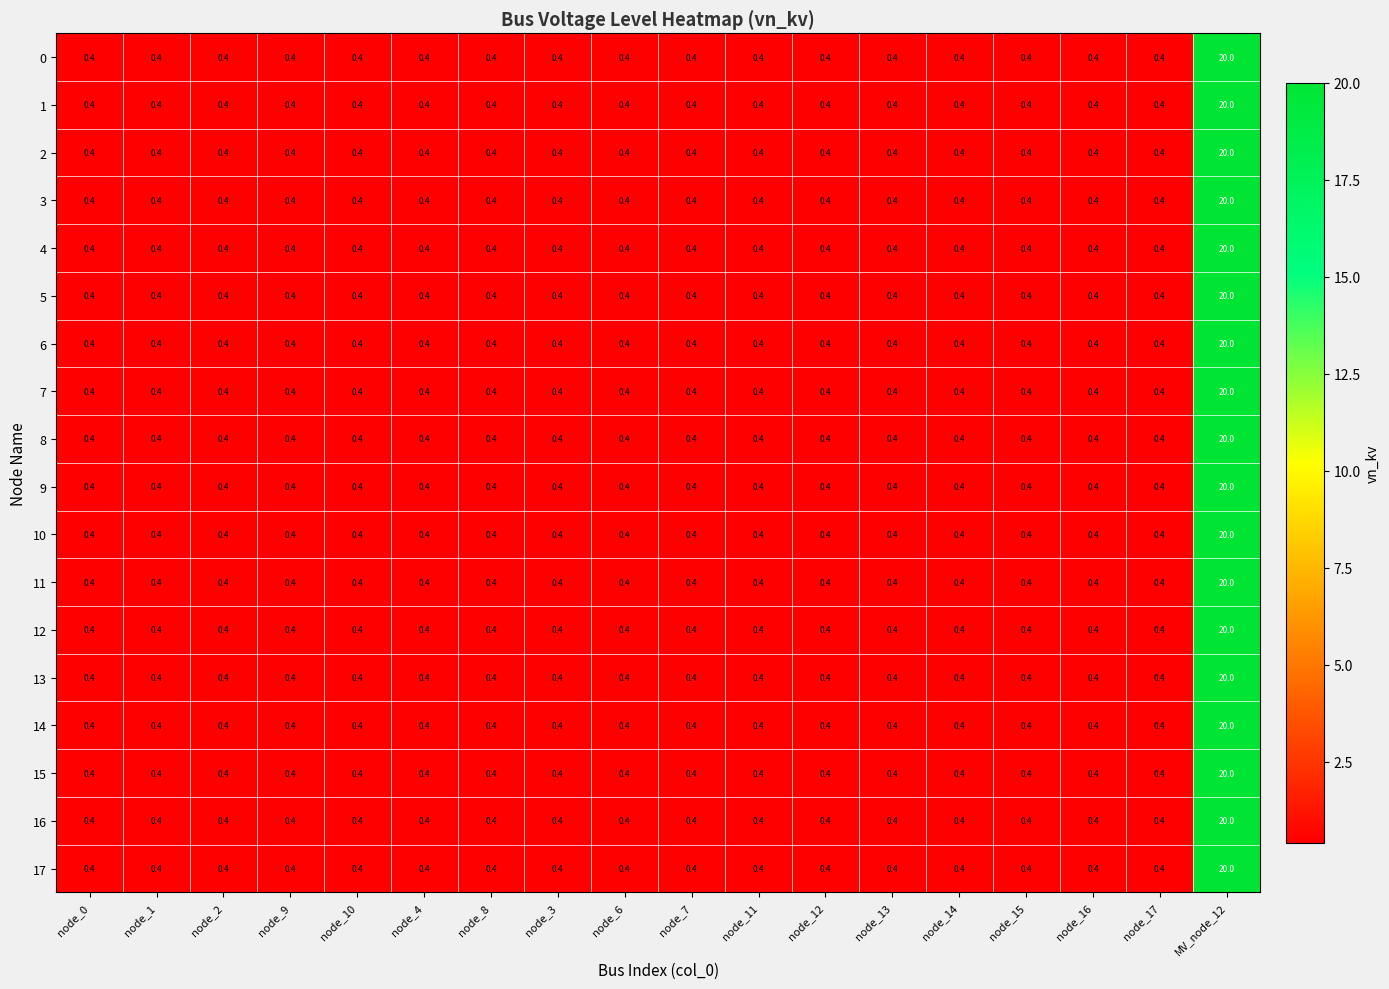

Is it true that 11 equals 0.4 at node_17?

True